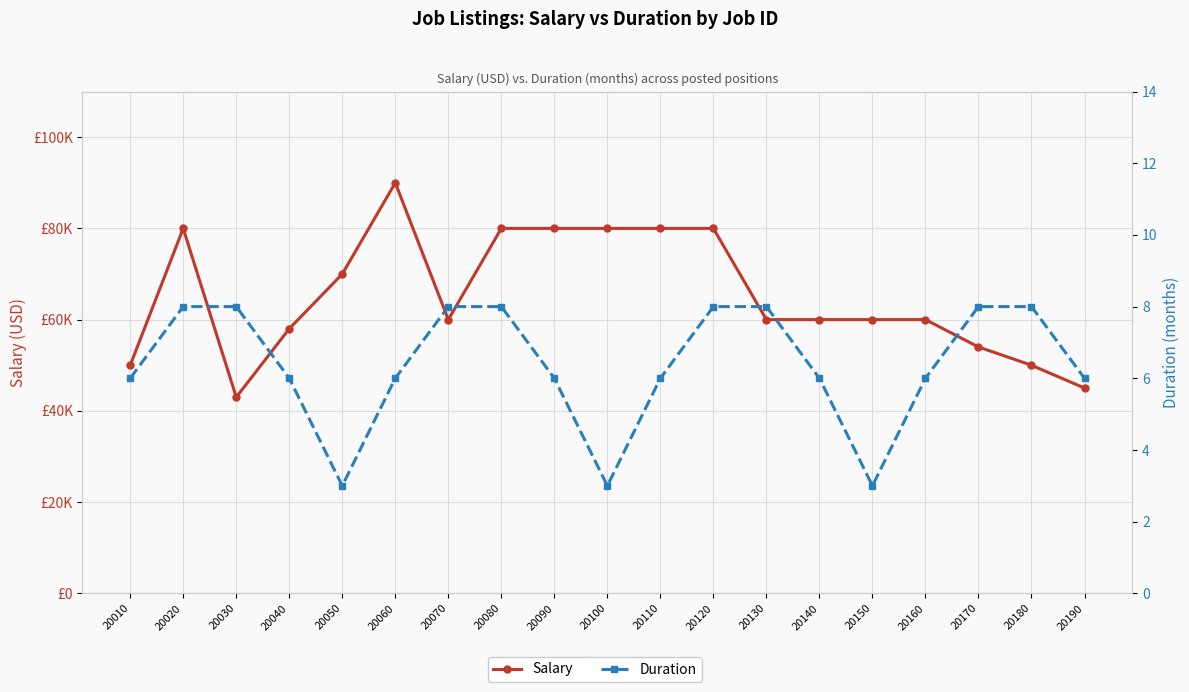

What is the difference between the maximum and second lowest values in the Salary series?

44990